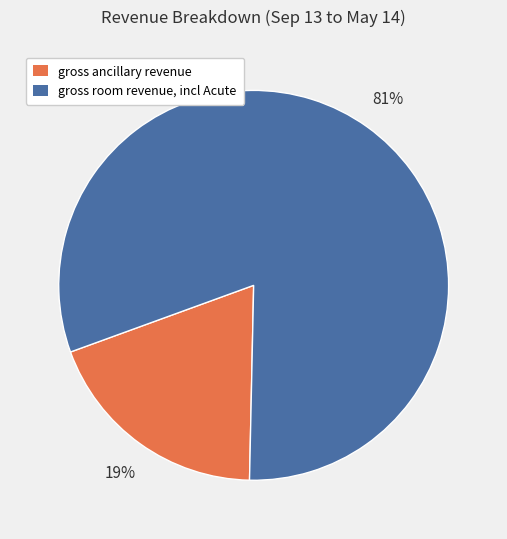

Does gross room revenue, incl Acute account for over 50% of the chart?

Yes